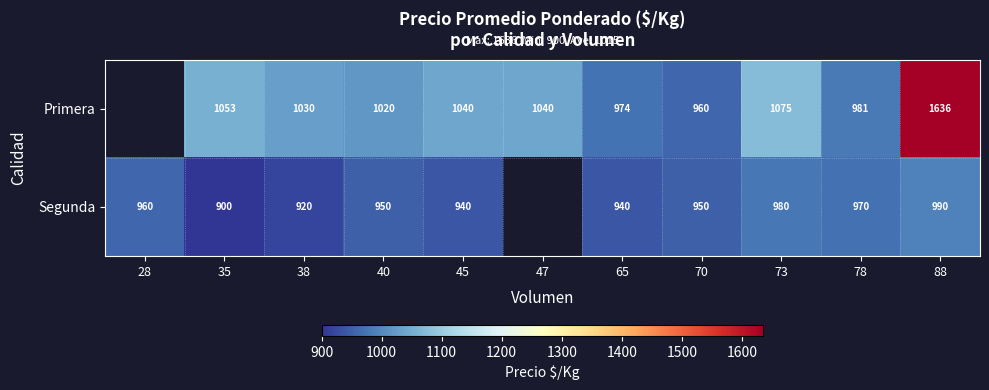

Rank the series at 88 from highest to lowest value.

Primera, Segunda